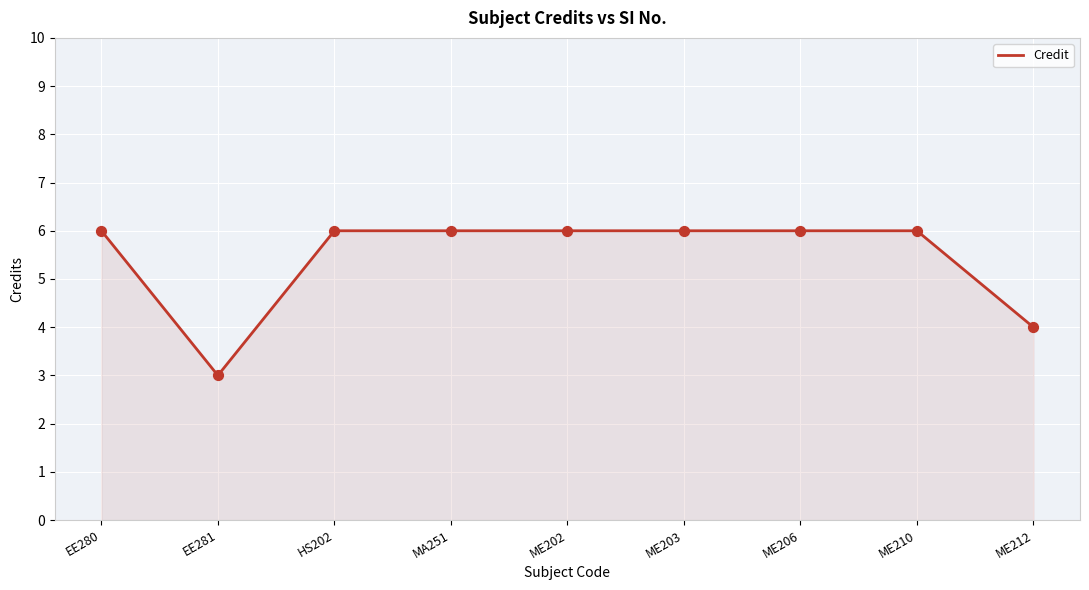

What is the ratio of the value at ME210 to the value at ME203?

1.0